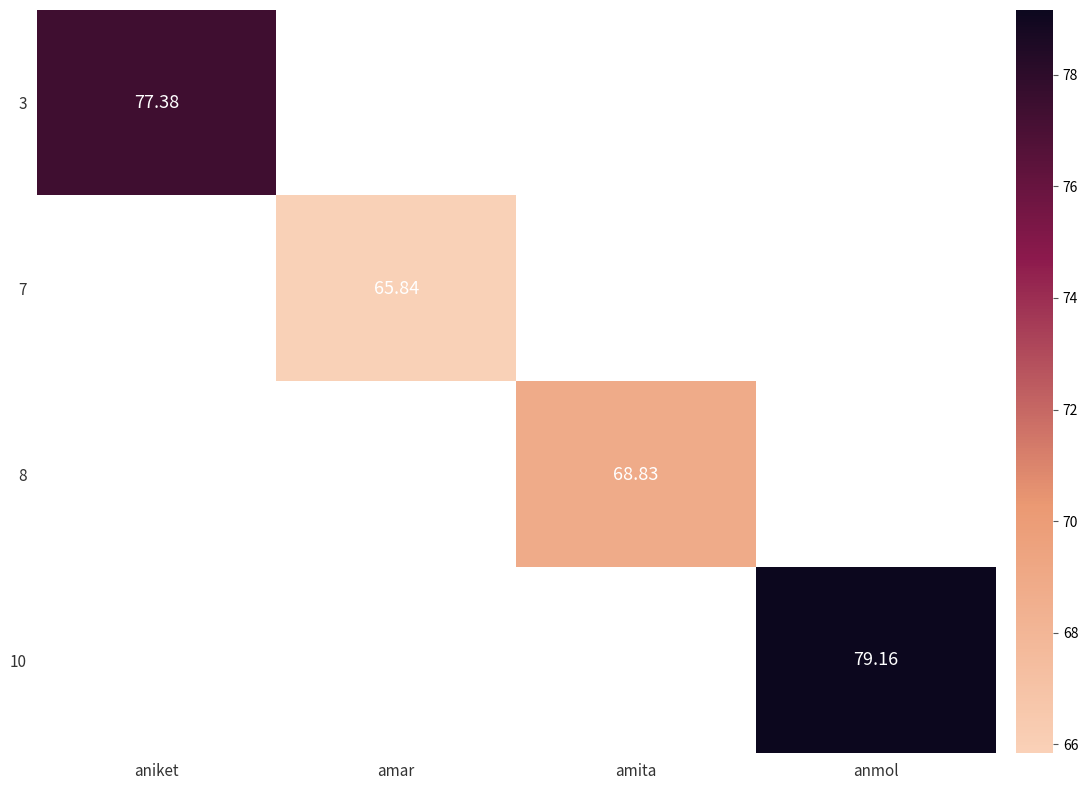

How many distinct data groups are displayed?

4